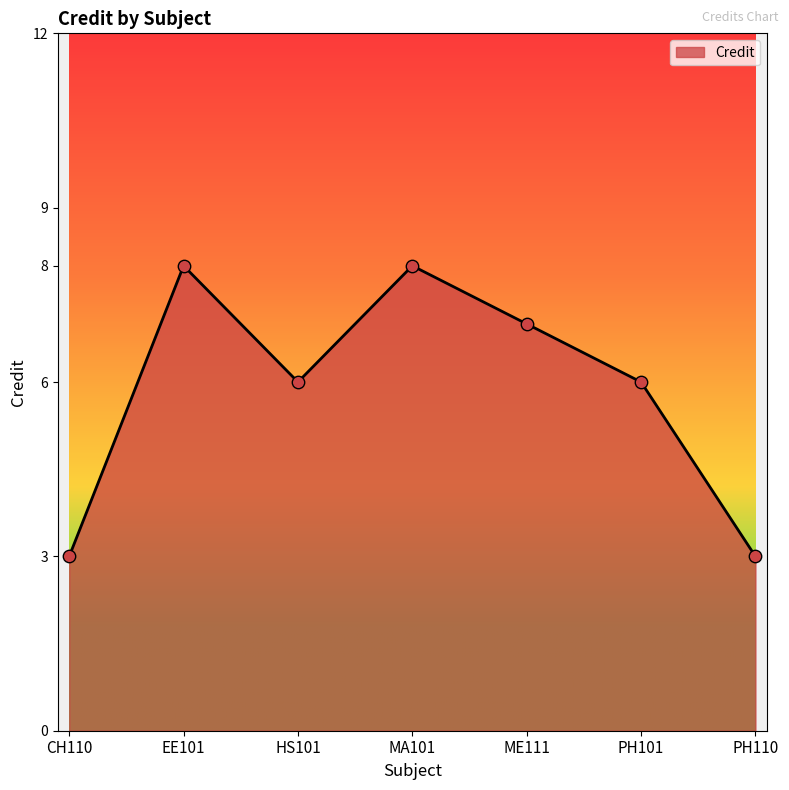

Between EE101 and ME111, which is larger?

EE101